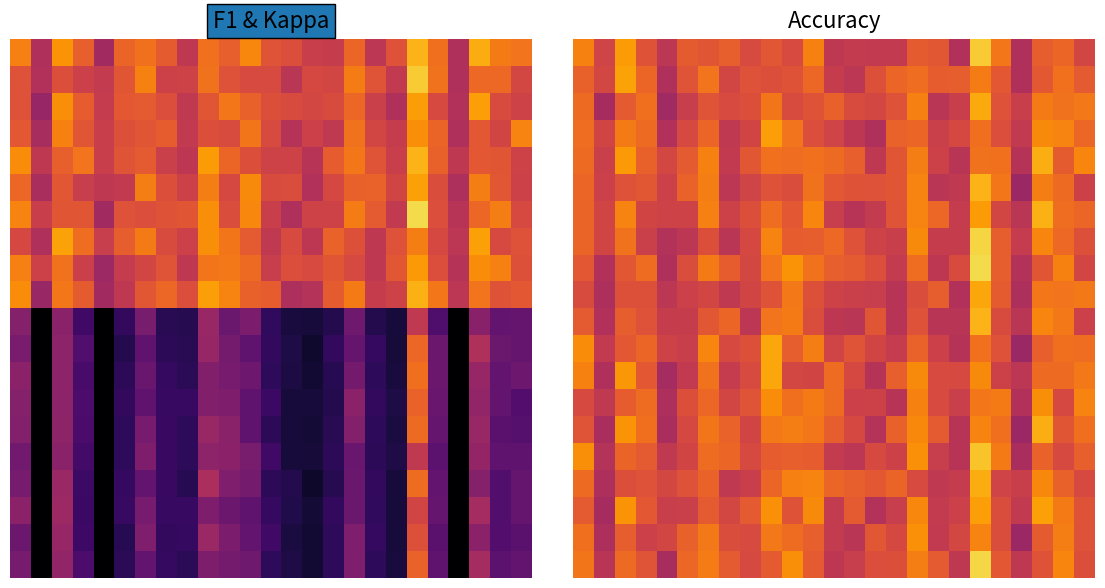

What is the difference between the maximum and minimum values in the 5.0 series?

0.4